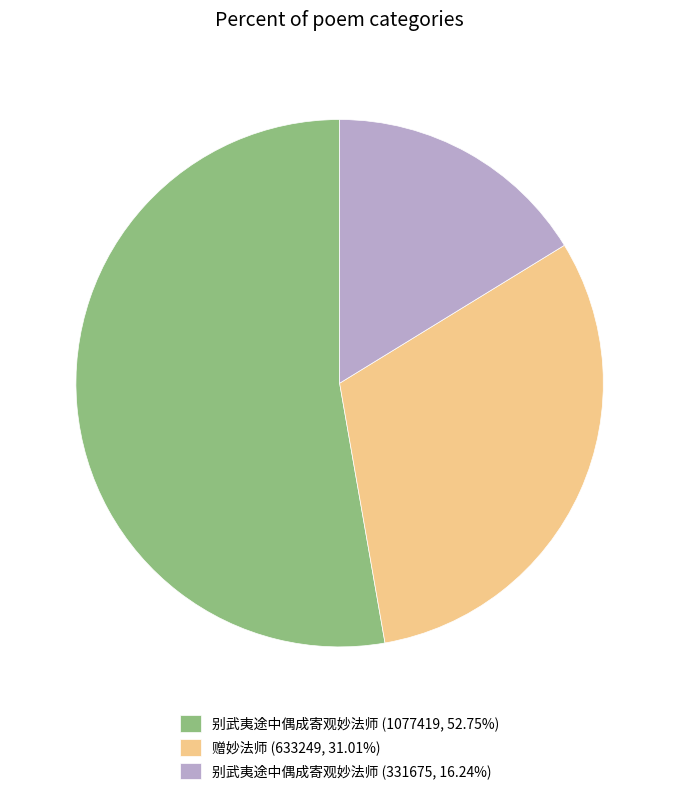

Is the sum of 别武夷途中偶成寄观妙法师 (331675, 16.24%) and 别武夷途中偶成寄观妙法师 (1077419, 52.75%) greater than half?

Yes